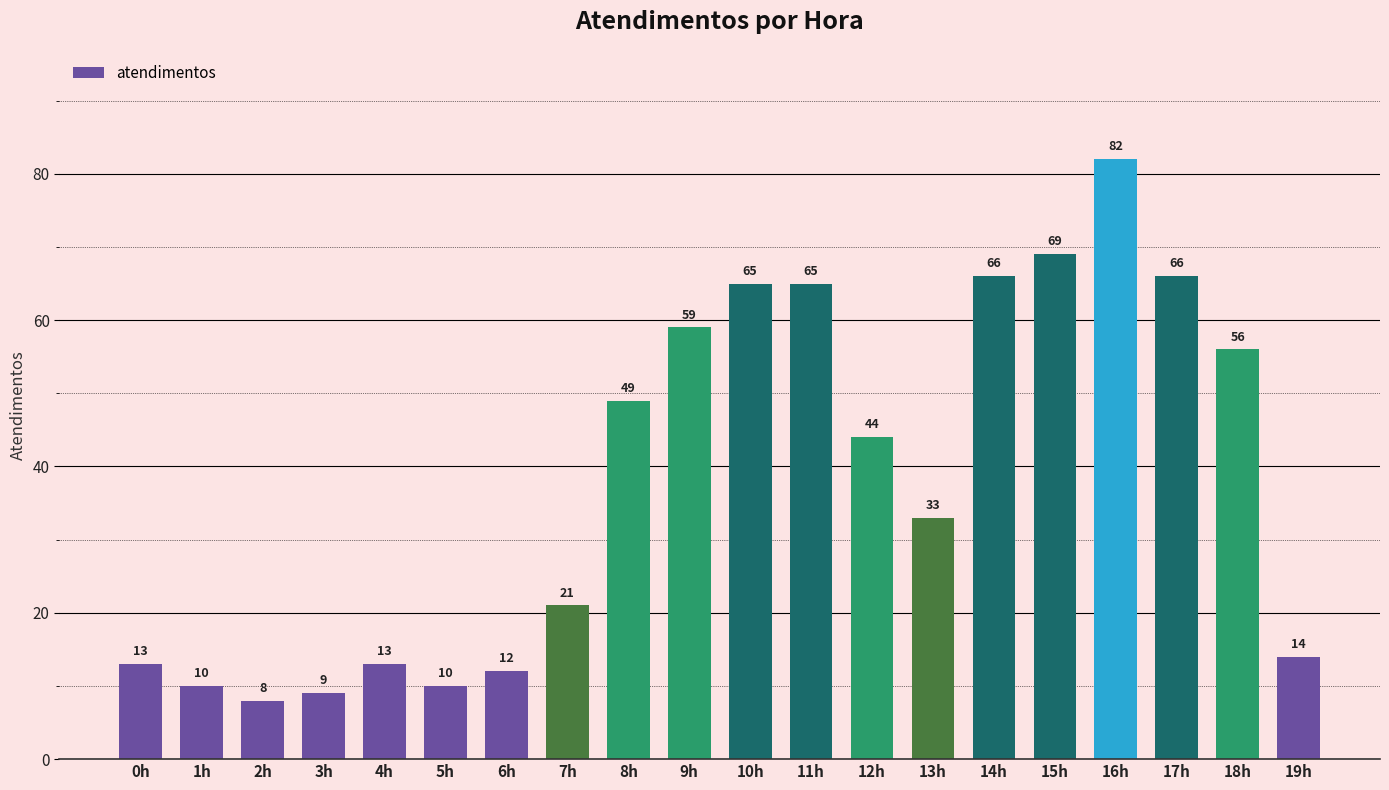

What is the value of the 1st bar from the left?

13